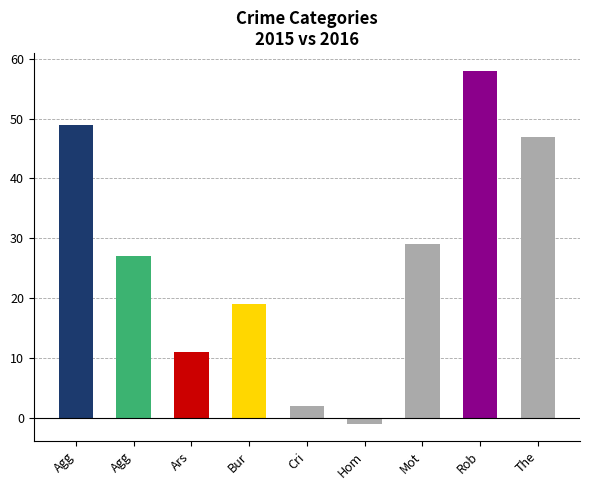

How many values are above zero?

8